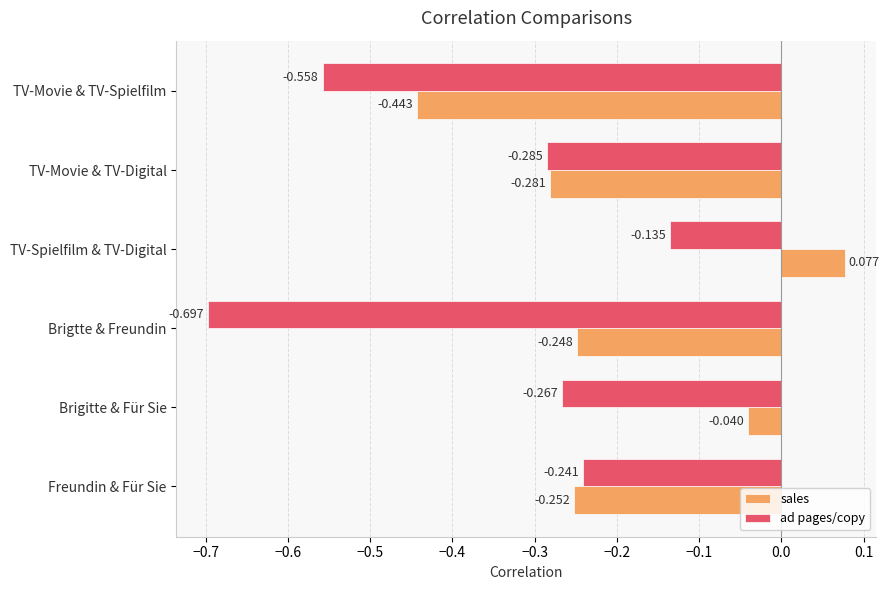

What are all the series names shown in the legend?

sales, ad pages/copy